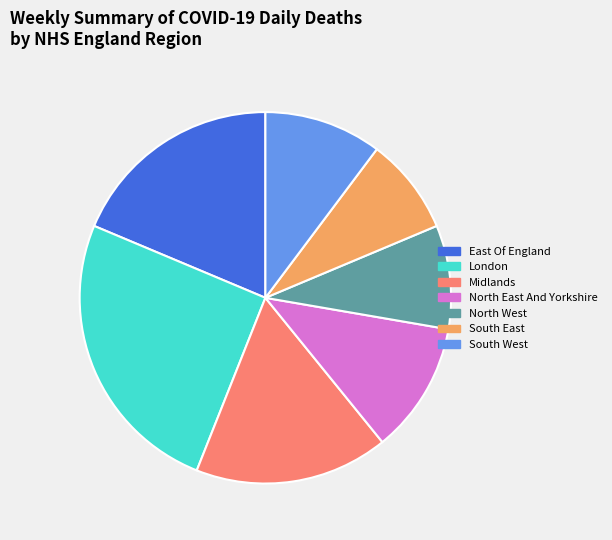

How many slices are in this pie chart?

7